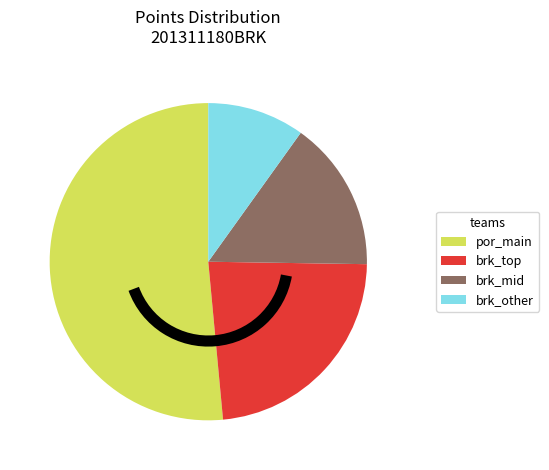

Count the number of slices in the pie.

4